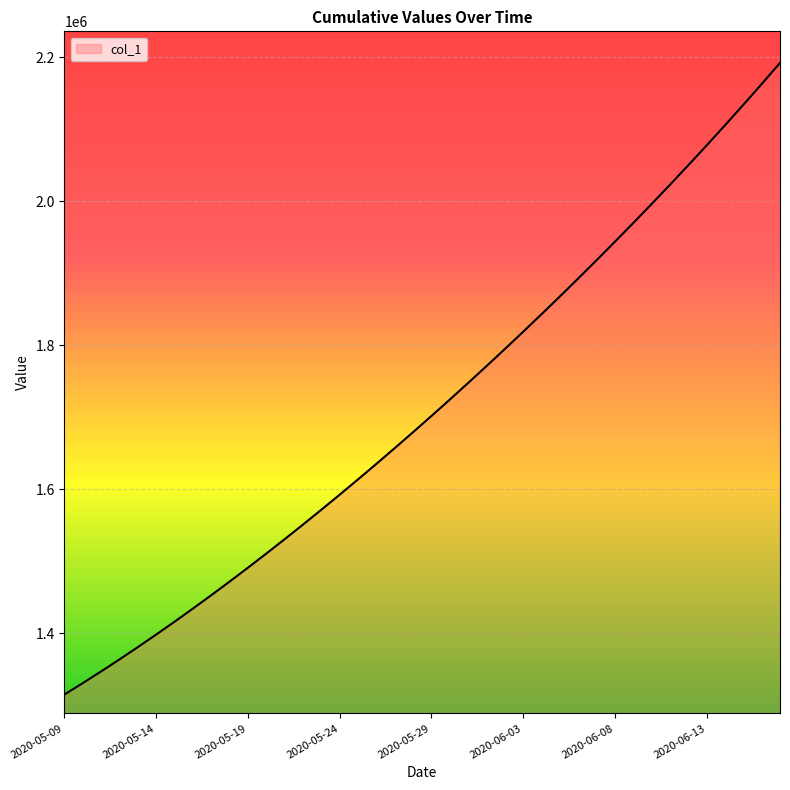

What is the maximum value shown in the chart?

2192182.0